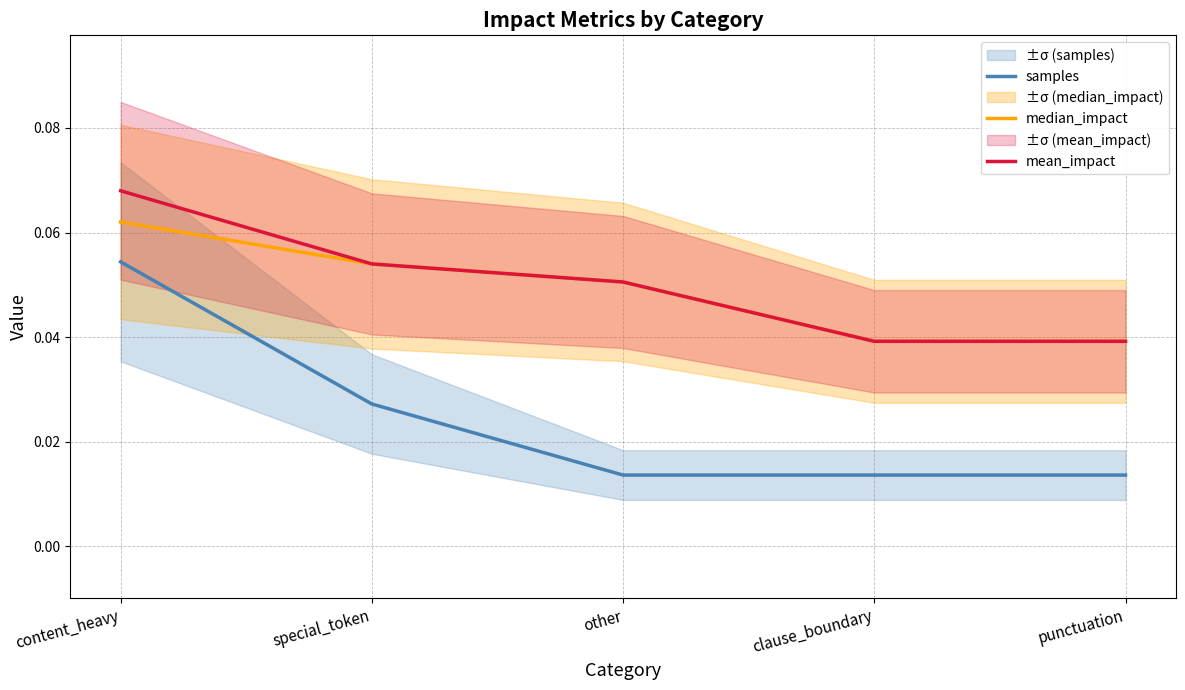

Where is mean_impact nearest to the value 0?

clause_boundary